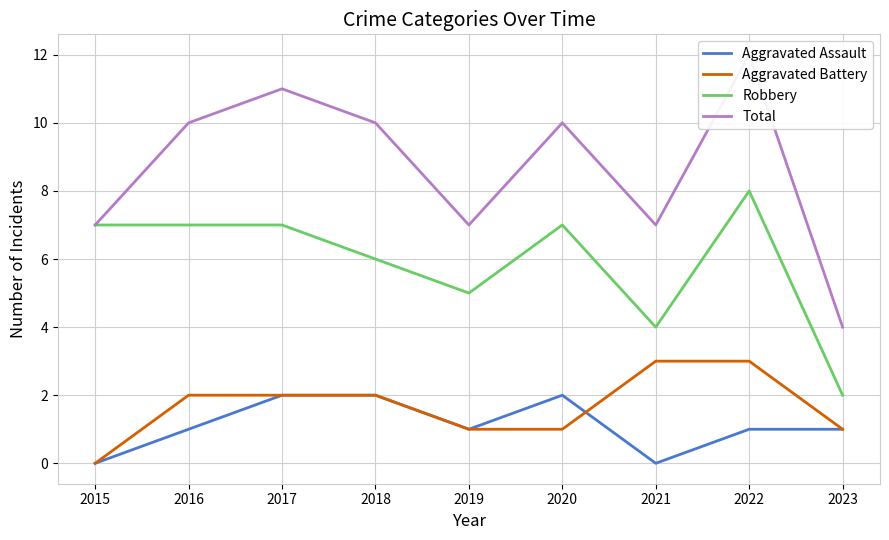

True or false: Total and Aggravated Battery intersect in this chart.

False